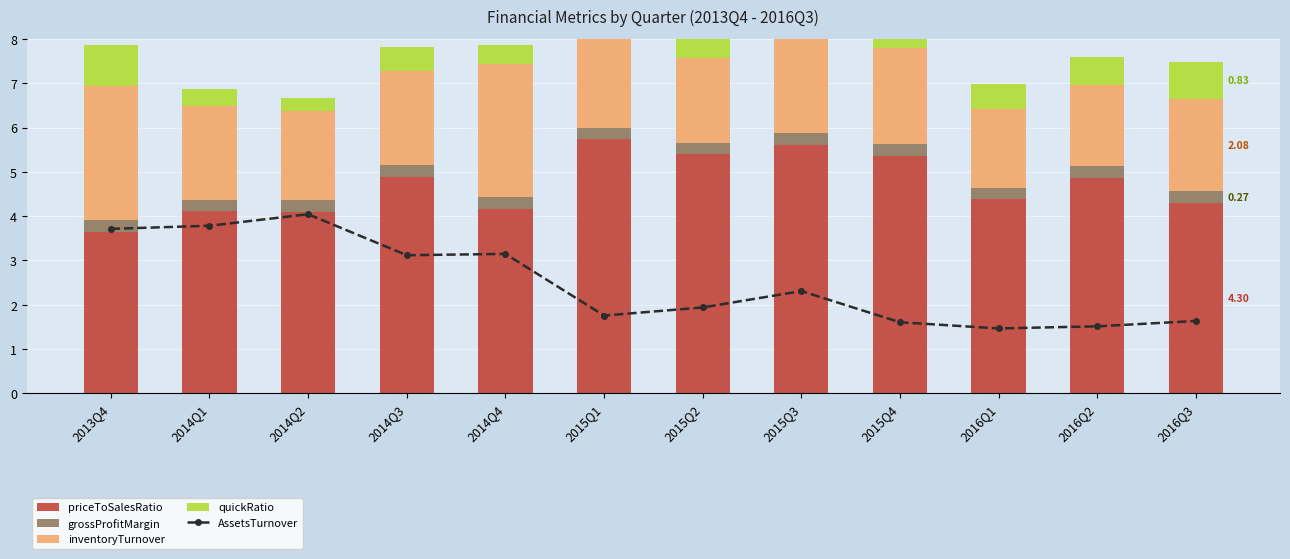

Which series has the largest range (max minus min)?

AssetsTurnover